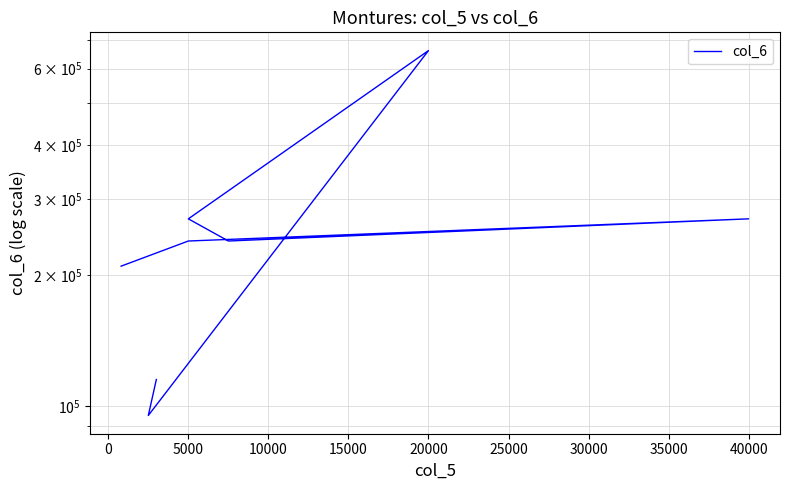

Which label corresponds to the largest value in the chart?

20000